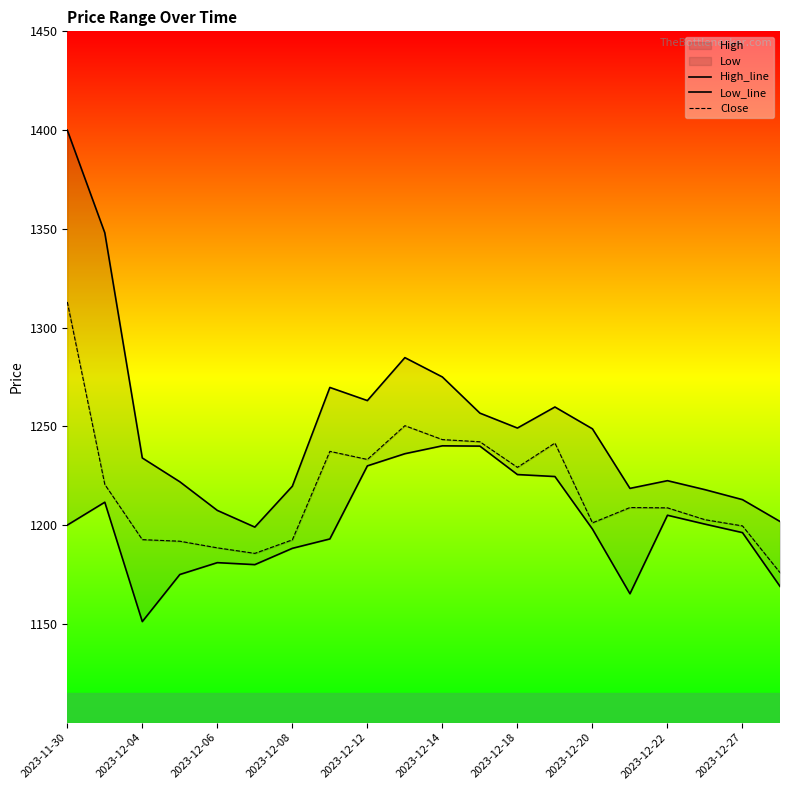

At which label does High_line first exceed 1248?

2023-11-30